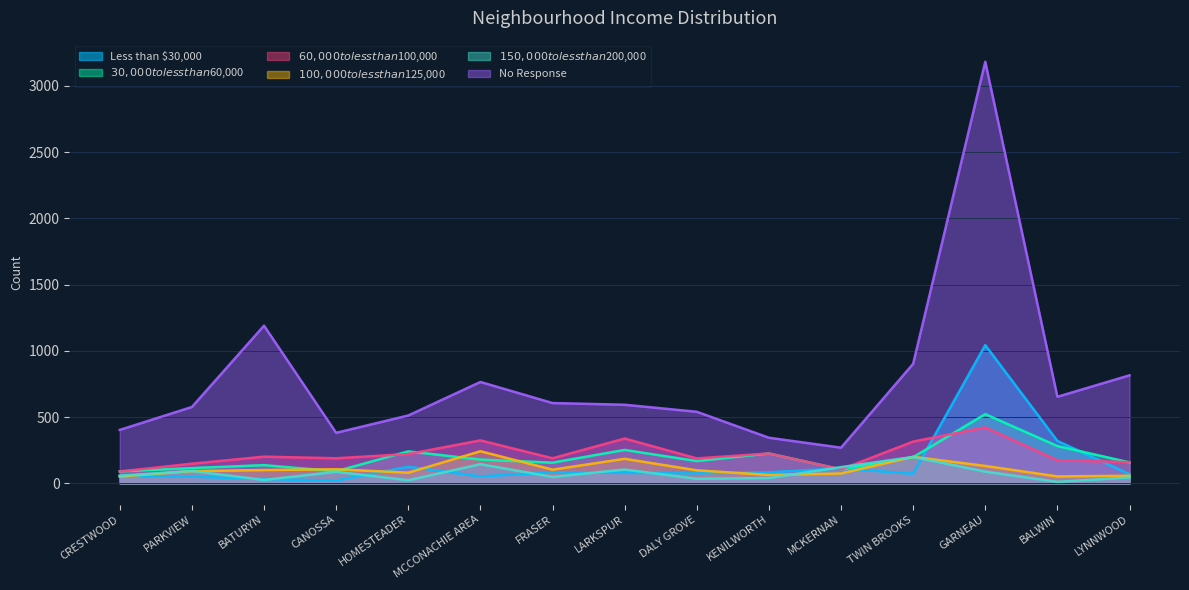

What position from the right is CRESTWOOD?

15